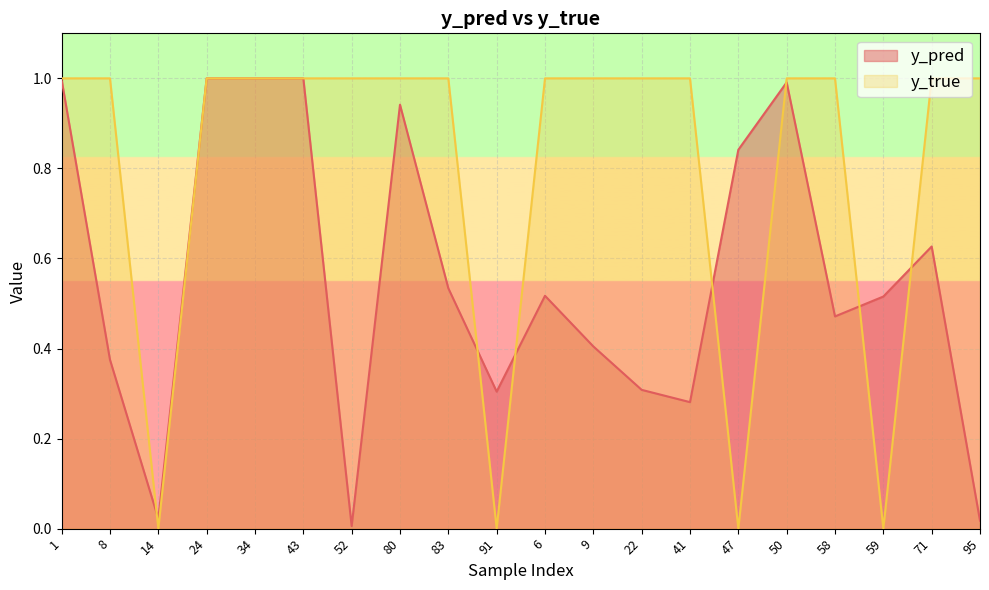

At which category is the sum across all series the highest?

34